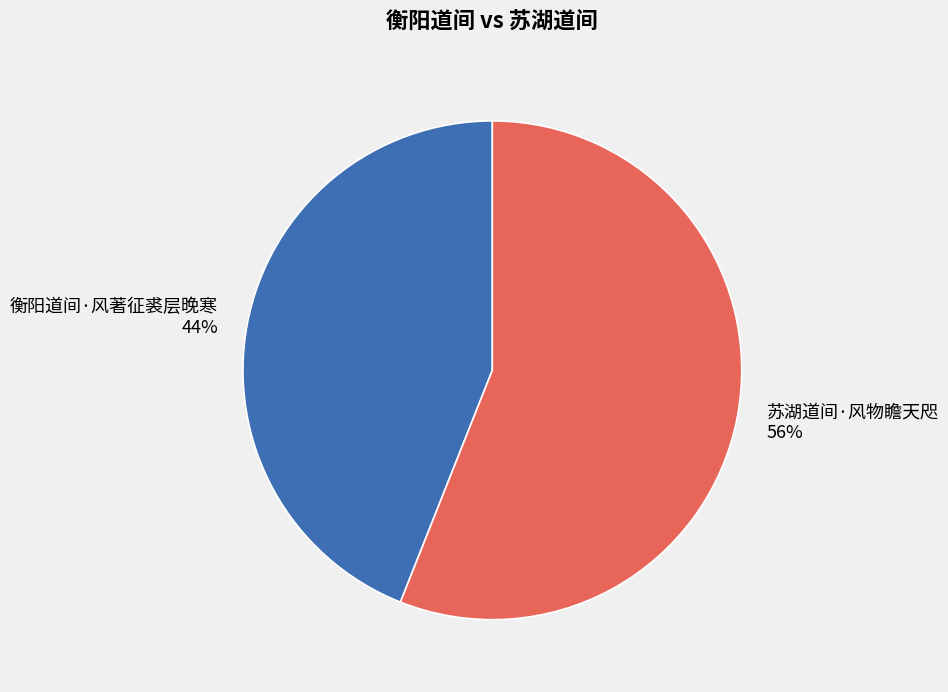

To the nearest percent, what is the average slice percentage?

50%